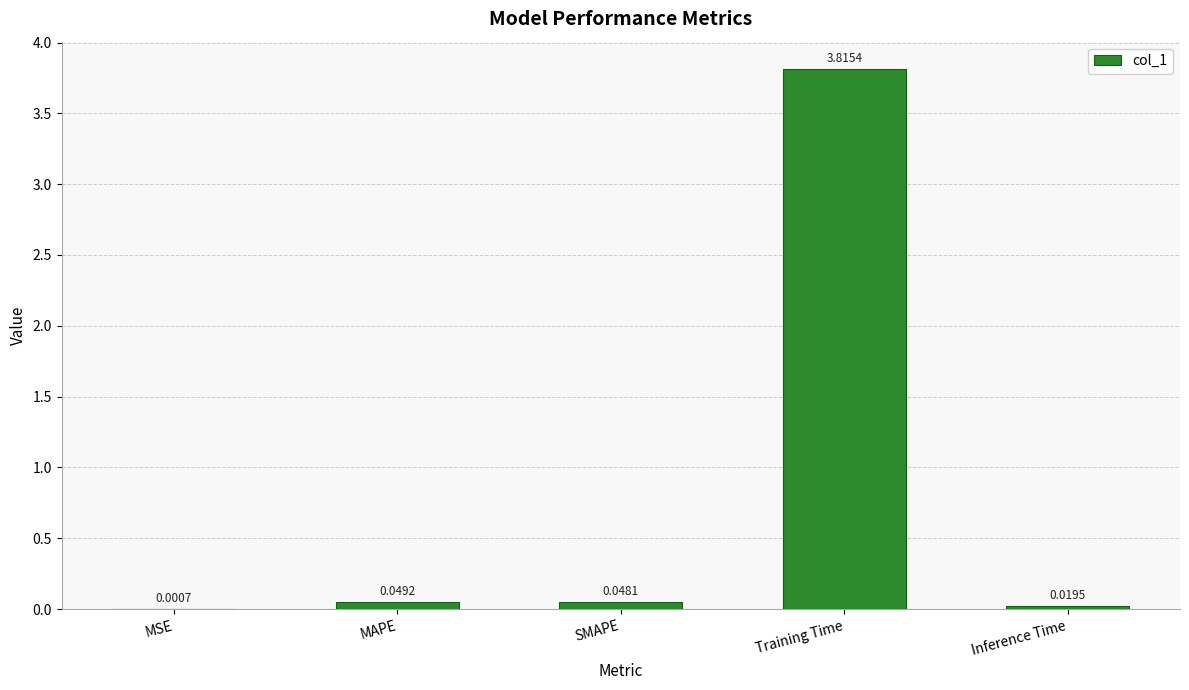

At which label is the value closest to 1?

MAPE